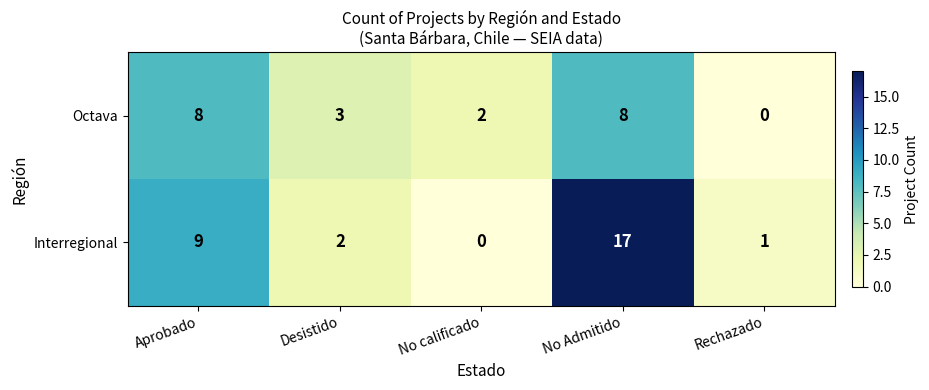

List the series in order of their overall mean, lowest first.

Octava, Interregional